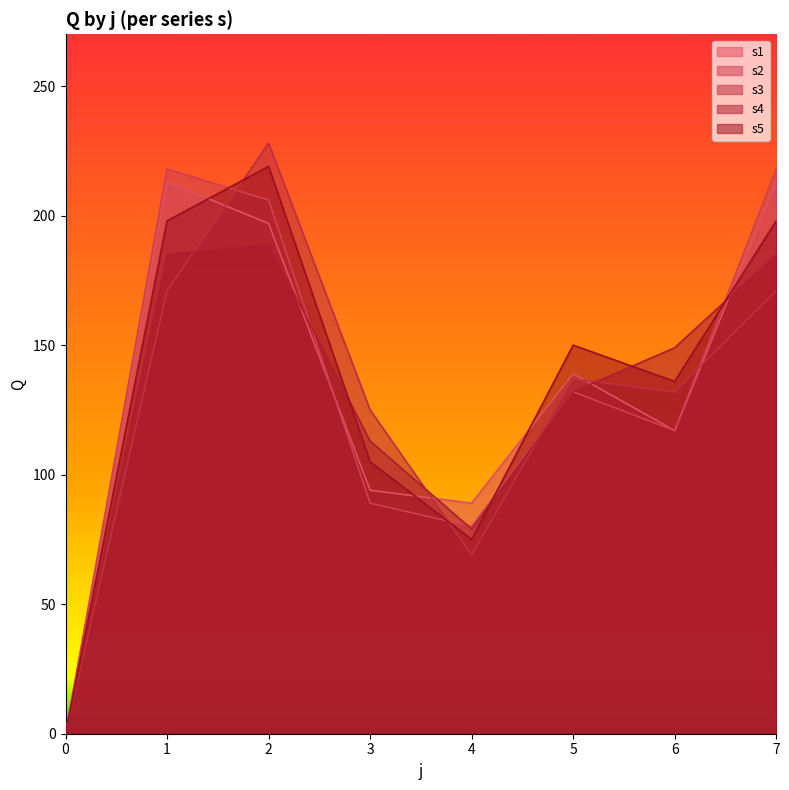

List the labels in order of s1 value, largest first.

1, 7, 2, 5, 6, 3, 4, 0